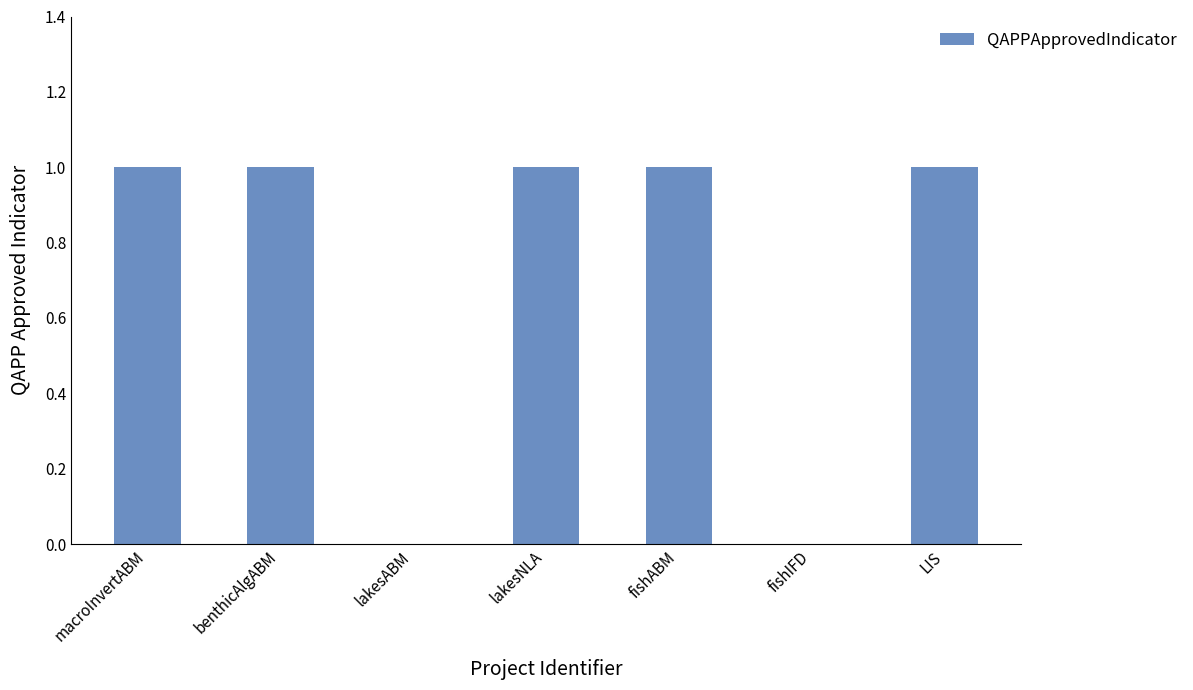

Reading left to right, extract all data points from this chart.

1	1	0	1	1	0	1